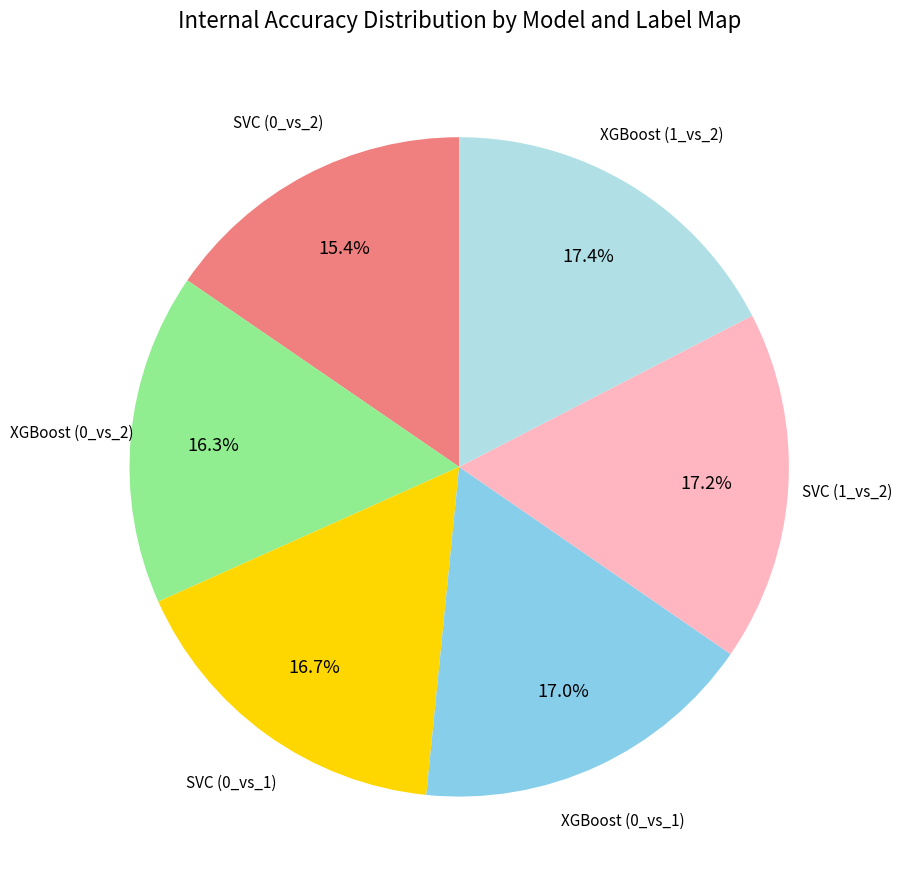

Does any single category account for the majority?

No